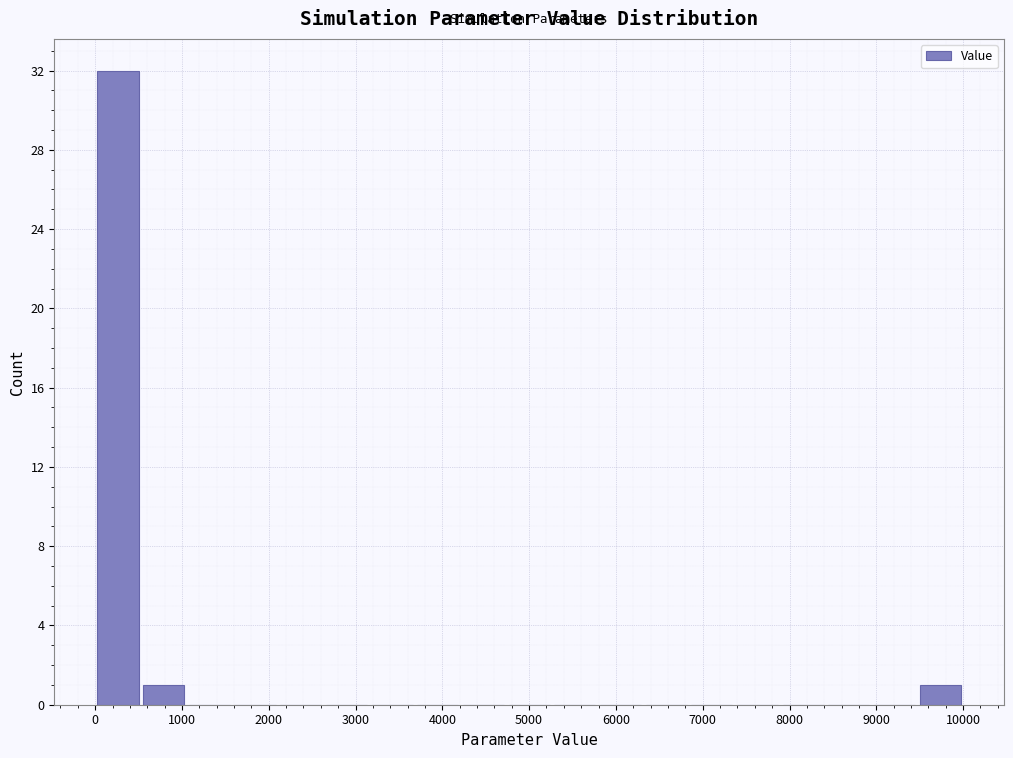

Over which range of the x-axis is the bar tallest?

0 to 500